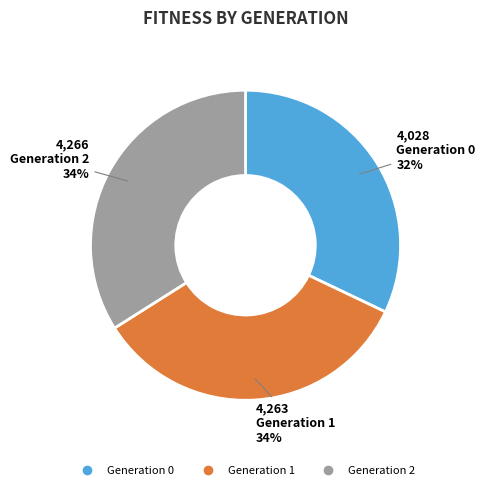

To the nearest percent, what is the difference between the largest and smallest slice percentages?

2%